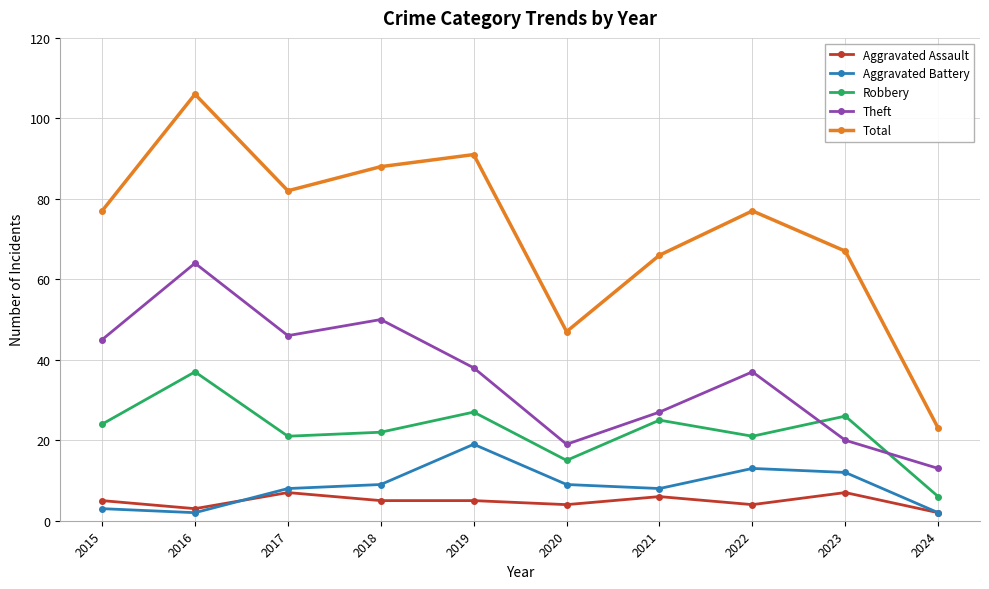

At which category does the chart reach its peak across all series?

2016